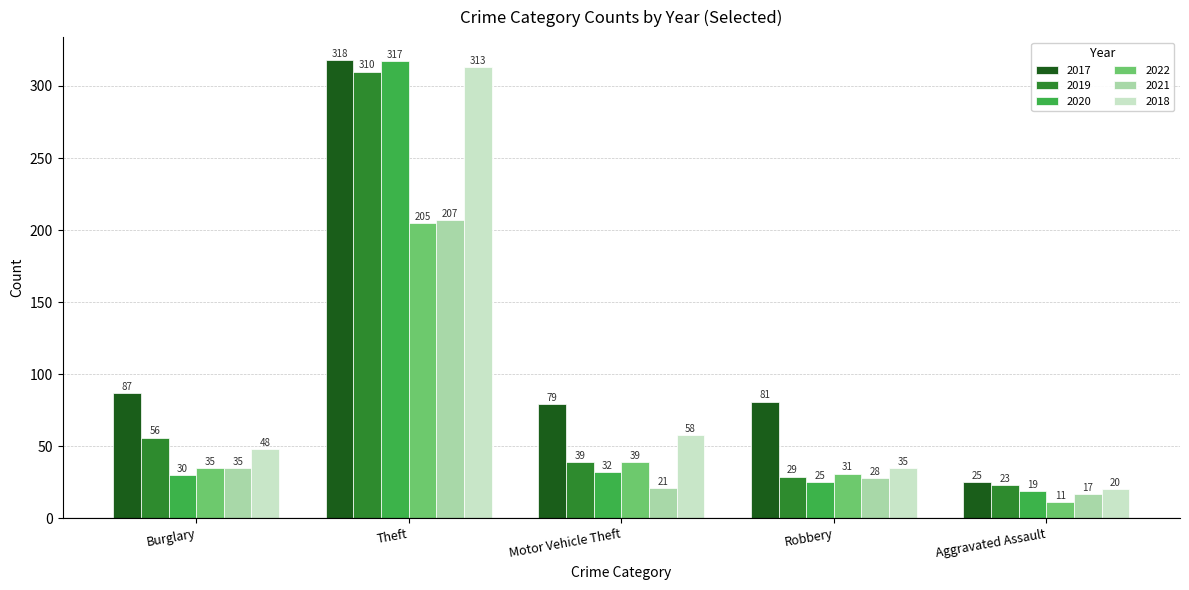

What value does the 2021 series have at Theft, to the nearest 5?

205